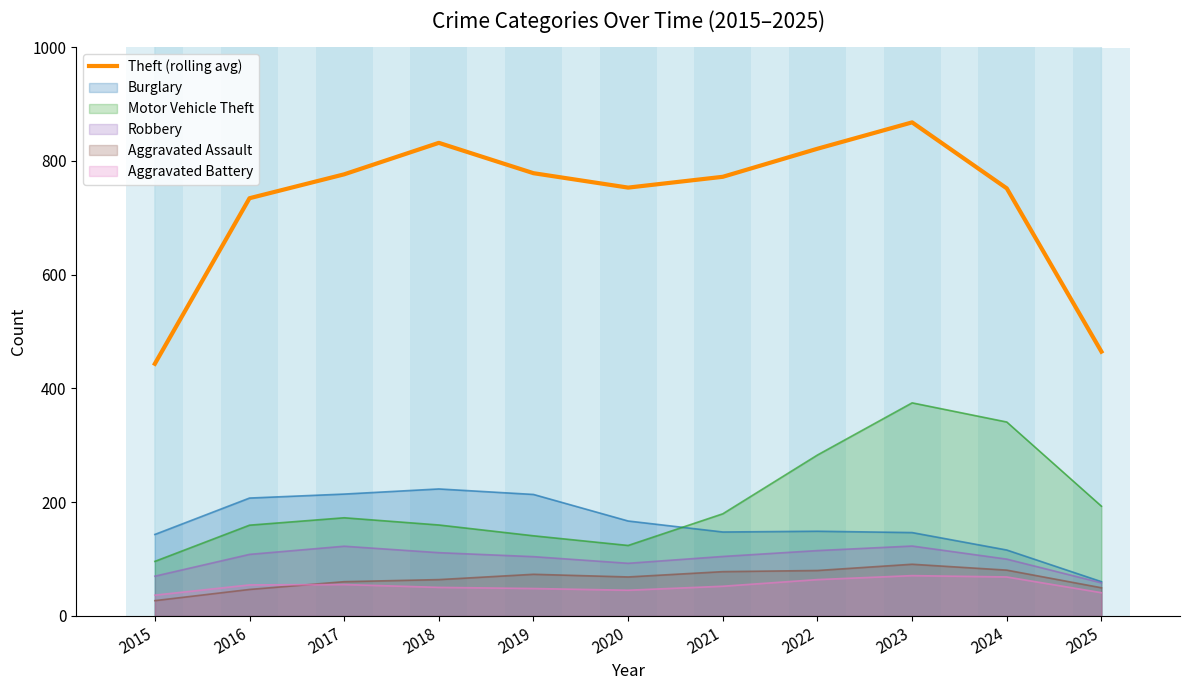

Reading left to right, extract all data points from this chart.

443.3	734.3	776.3	831.7	778.3	753.0	772.0	821.3	867.7	751.7	464.7